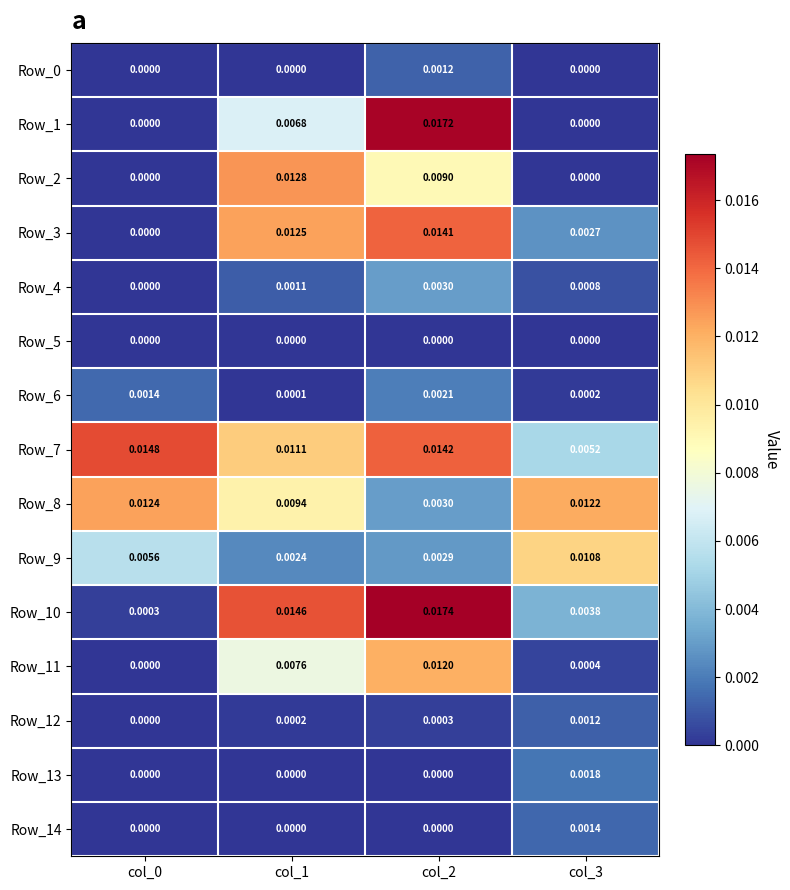

Which series has the largest total across all categories?

Row_7